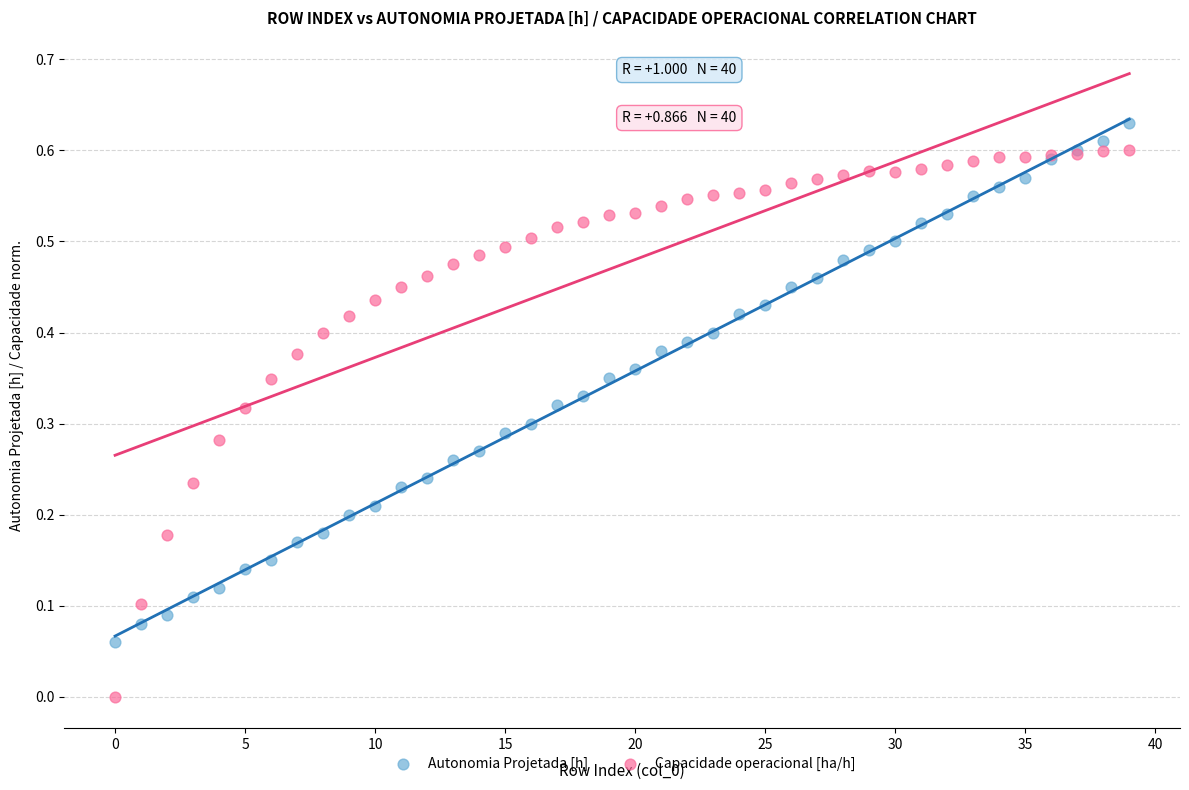

Which series contains the lowest Y value?

Capacidade operacional [ha/h]